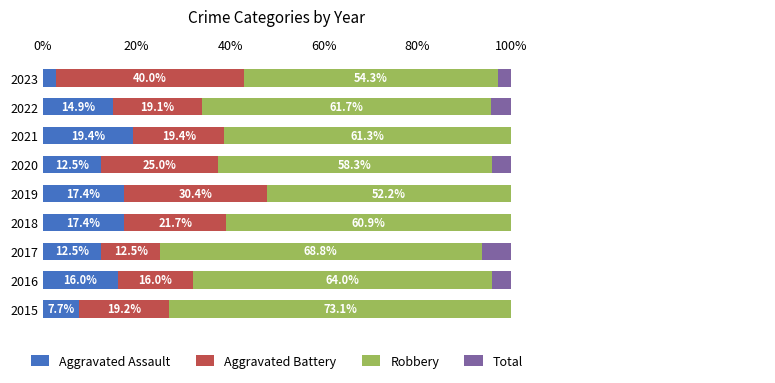

What are all the series names shown in the legend?

Aggravated Assault, Aggravated Battery, Robbery, Total